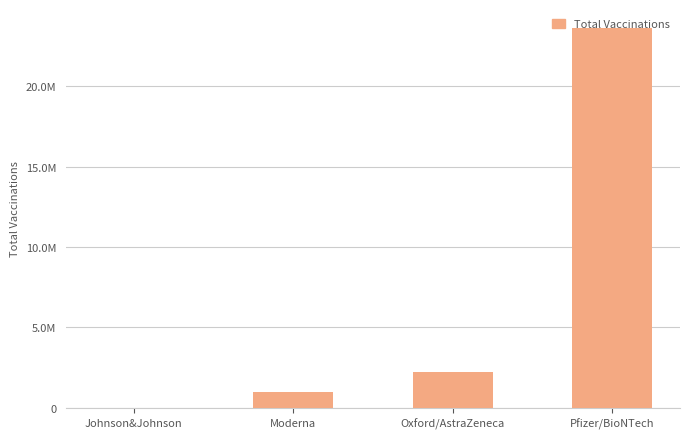

Are the bars horizontal?

No